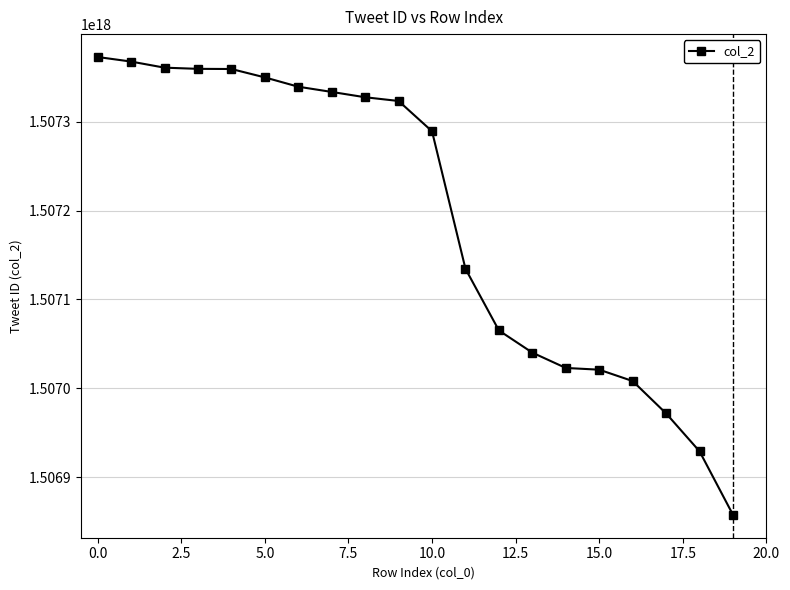

At which label is the value closest to 1507115261954138112?

11